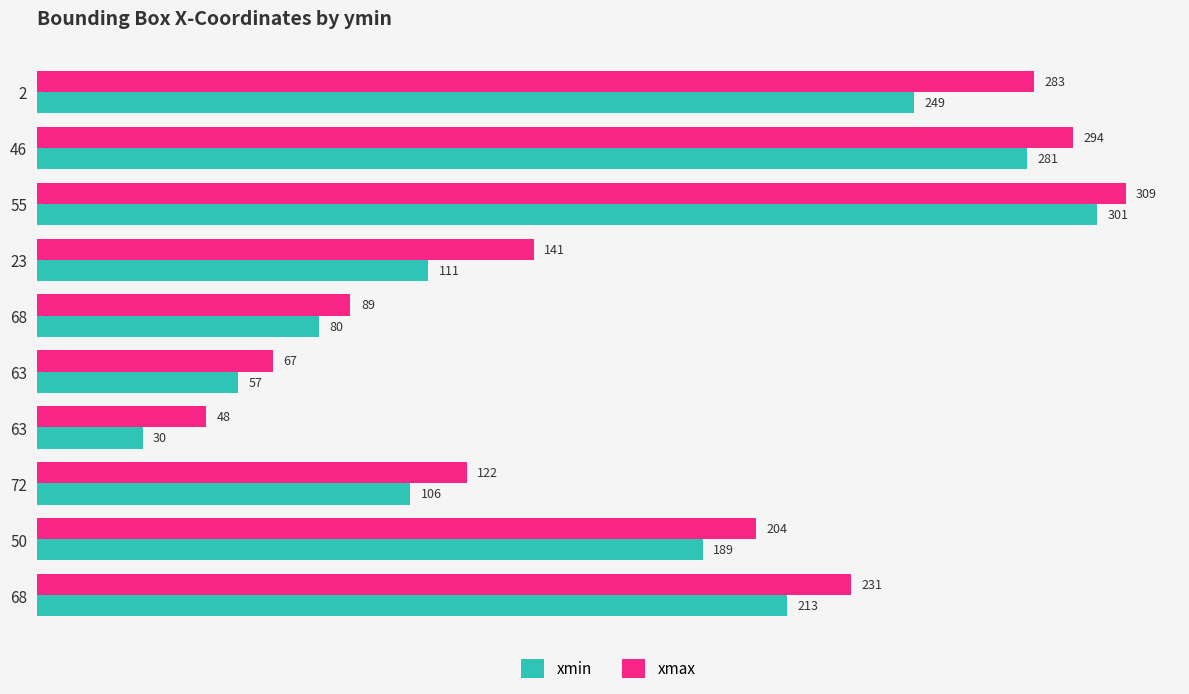

What is the difference between the maximum and minimum values in the xmax series?

261